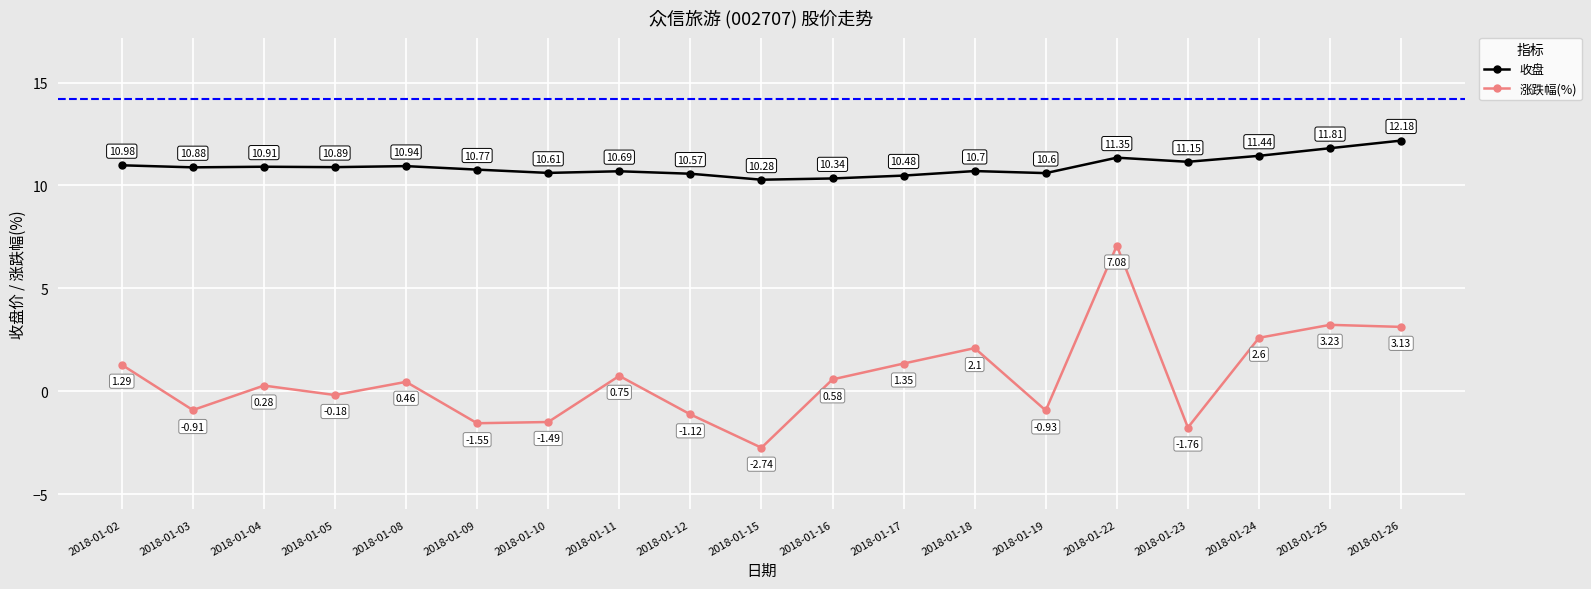

Is the value of 收盘 at 2018-01-03 greater than the value of 涨跌幅(%) at 2018-01-02?

Yes